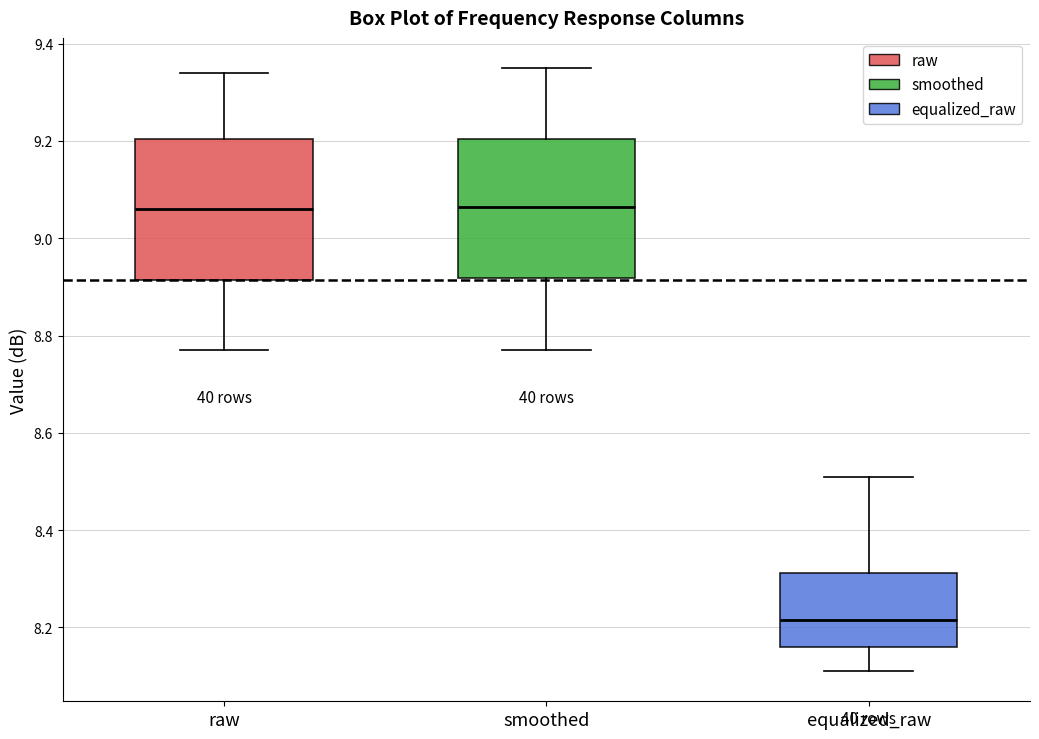

Reading left to right, read every box against the y-axis: the position of its median line, the range the box covers, and the ends of its whiskers. The values are not printed on the chart, so give them approximately, as read against the axis.

raw: median 9.06, box 8.92 to 9.20, whiskers 8.78 to 9.34
smoothed: median 9.06, box 8.92 to 9.20, whiskers 8.78 to 9.36
equalized_raw: median 8.22, box 8.16 to 8.32, whiskers 8.12 to 8.52